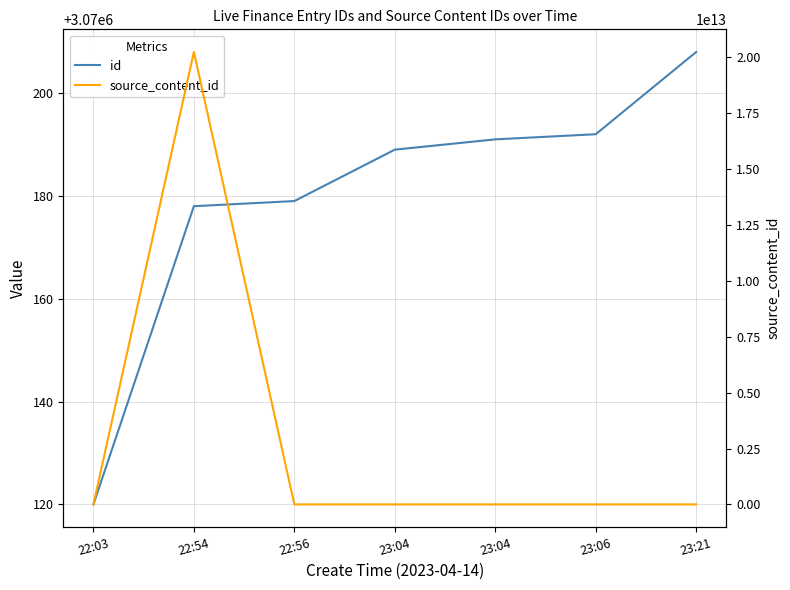

At which category does source_content_id reach its first local peak?

22:54